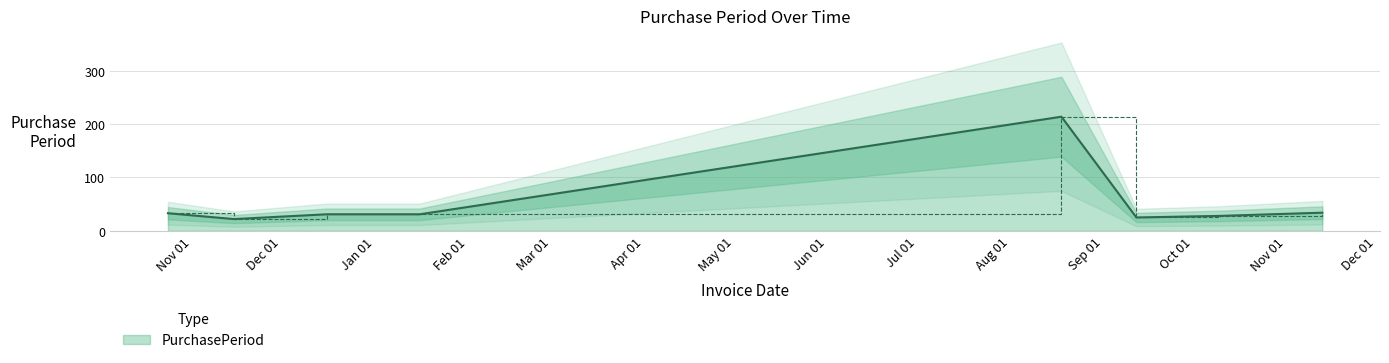

Rank the categories by value from lowest to highest.

2016-11-15, 2017-09-12, 2017-10-10, 2016-12-16, 2017-01-16, 2016-10-24, 2017-11-13, 2017-08-18